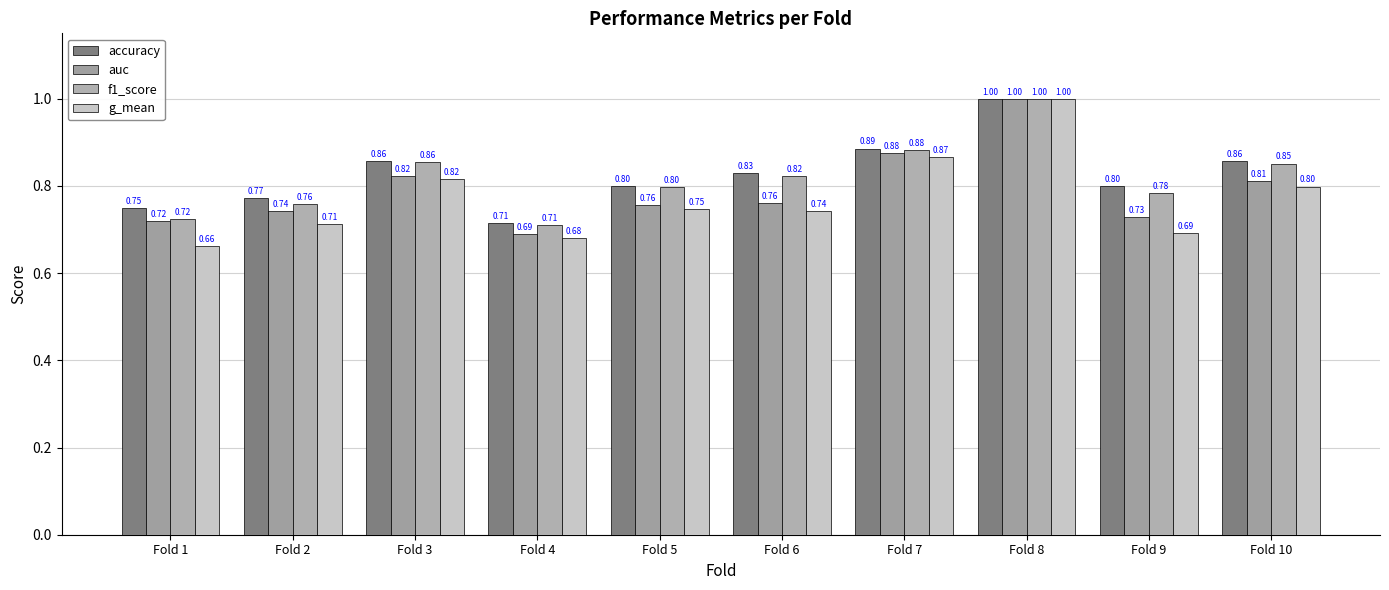

How many bars are there in total?

40